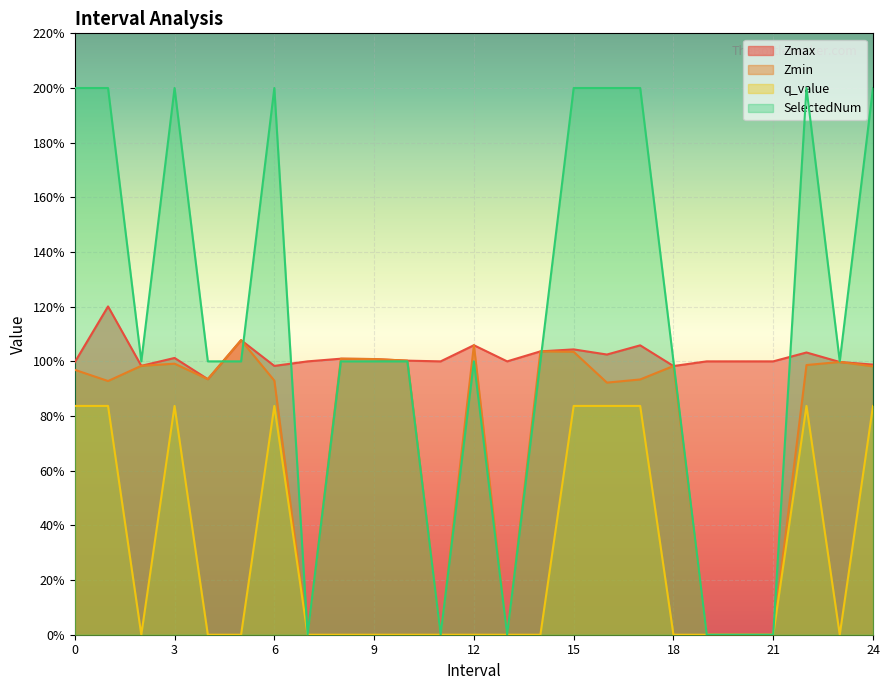

Which series has the largest total across all categories?

SelectedNum